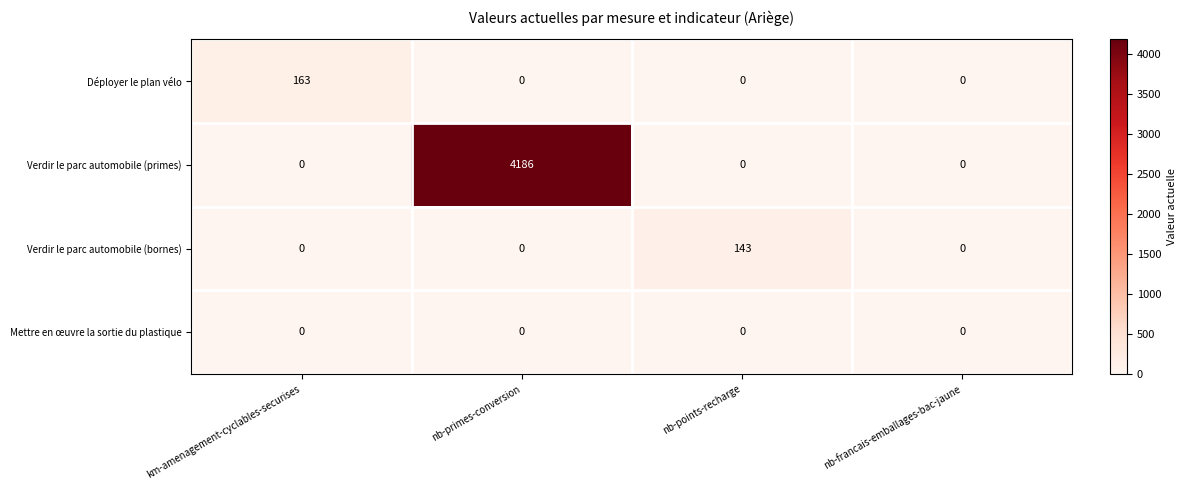

What is the maximum value shown in the chart?

4186